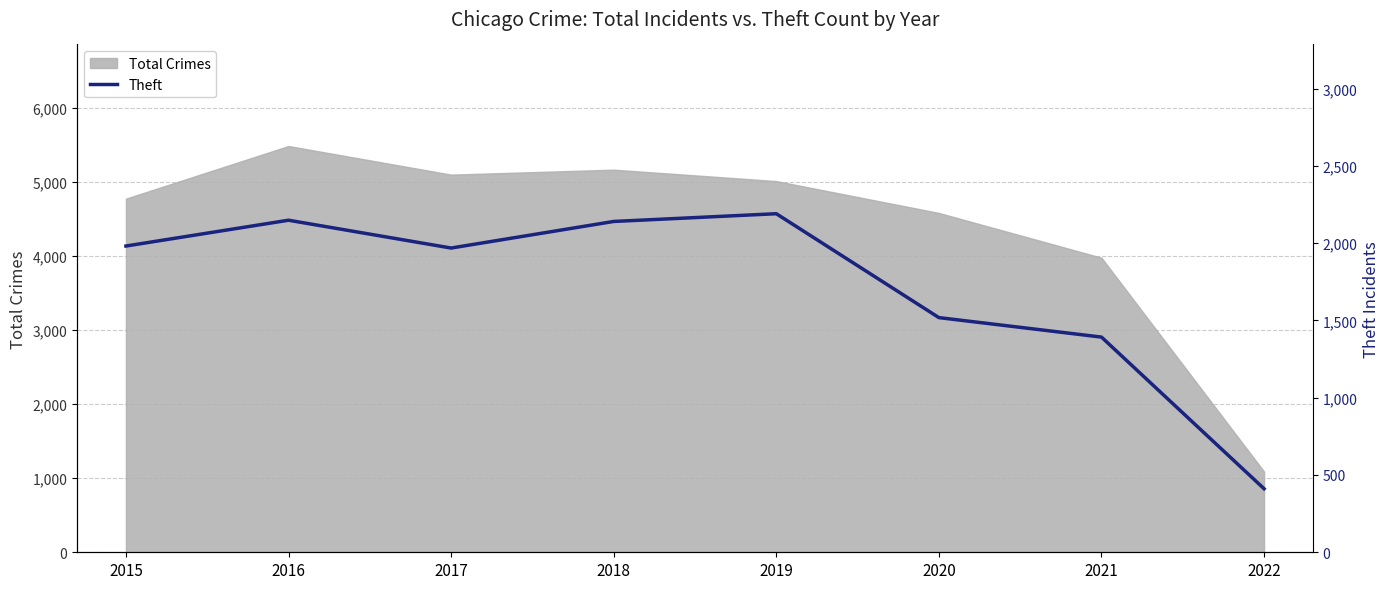

The value of Total Crimes at 2019 is 5008. True or false?

True